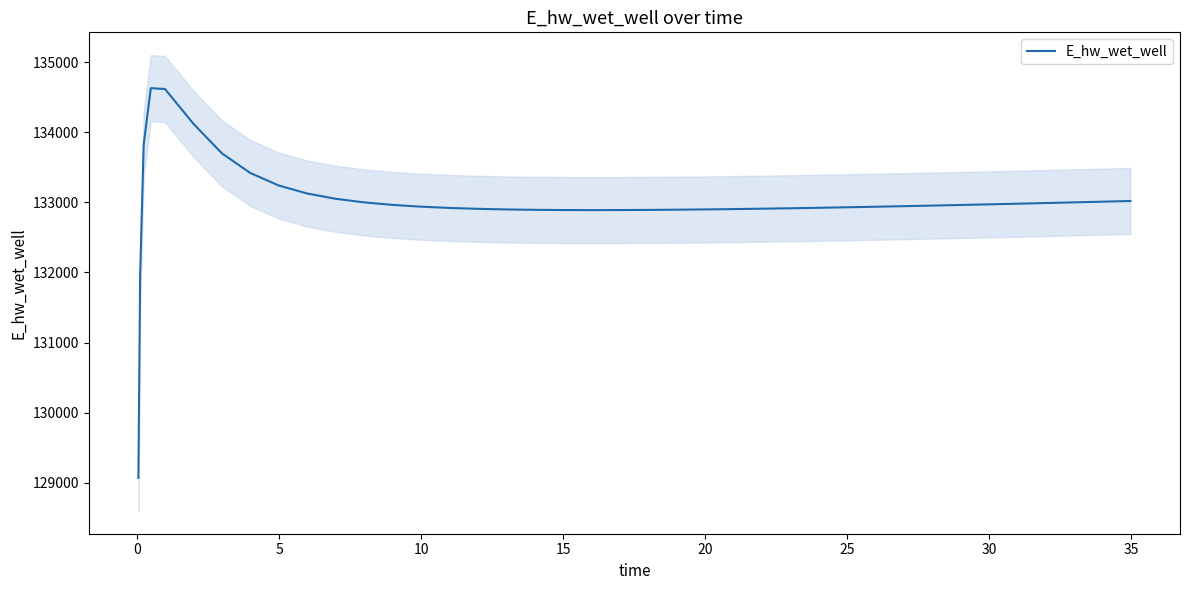

How many points are lower than both their immediate neighbors (excluding endpoints)?

1